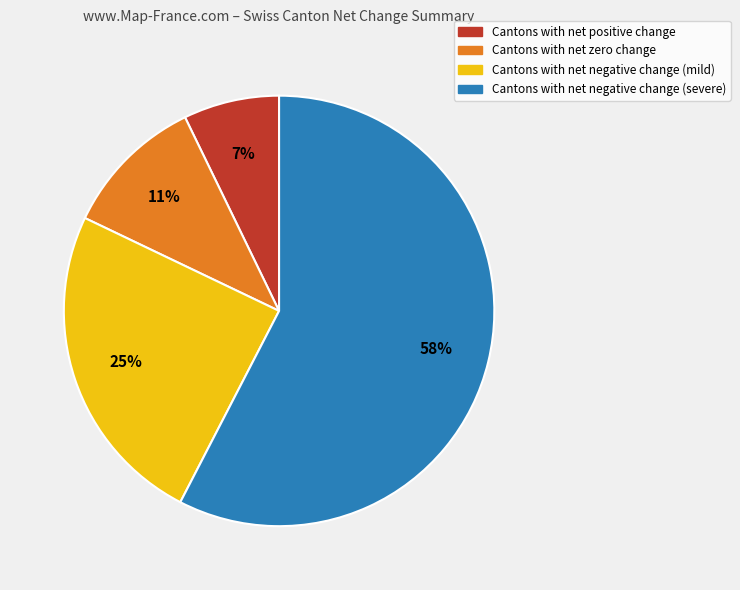

Rank the categories by value from lowest to highest.

Cantons with net positive change, Cantons with net zero change, Cantons with net negative change (mild), Cantons with net negative change (severe)